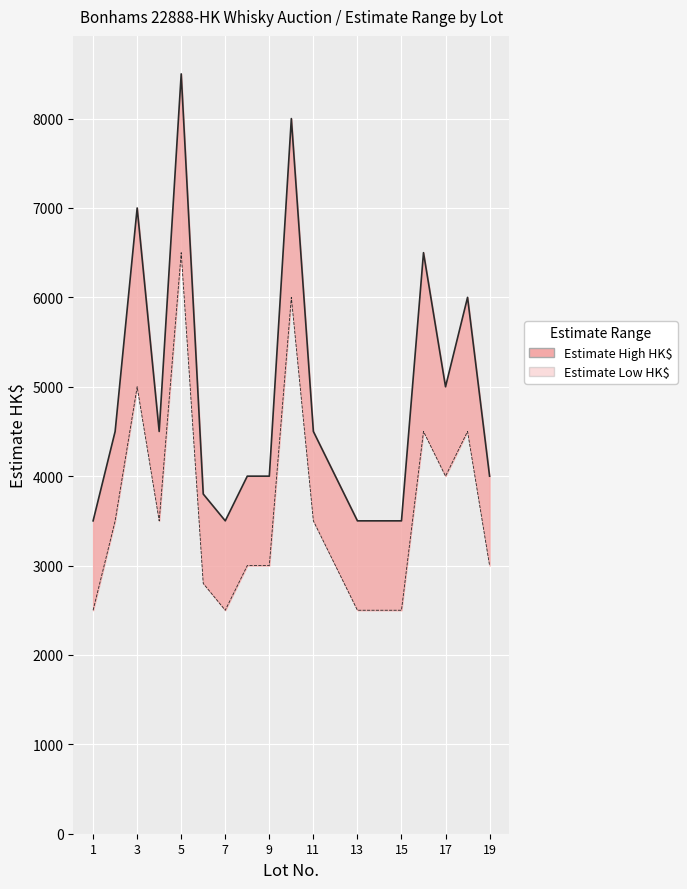

Read the Estimate High HK$ value at 12, to the nearest 10.

4000